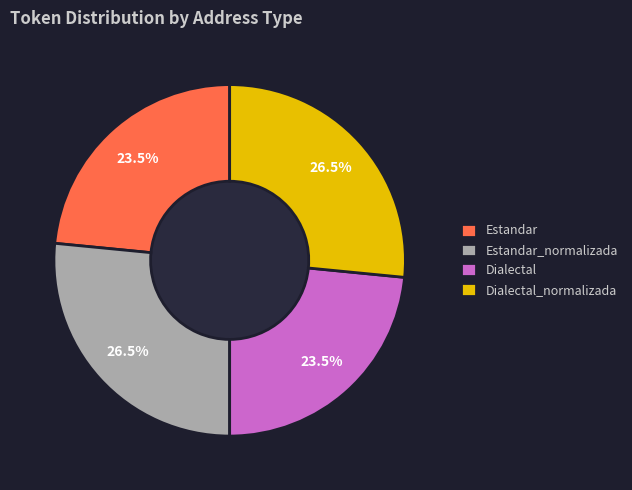

True or false: Dialectal accounts for 36% of the total.

False